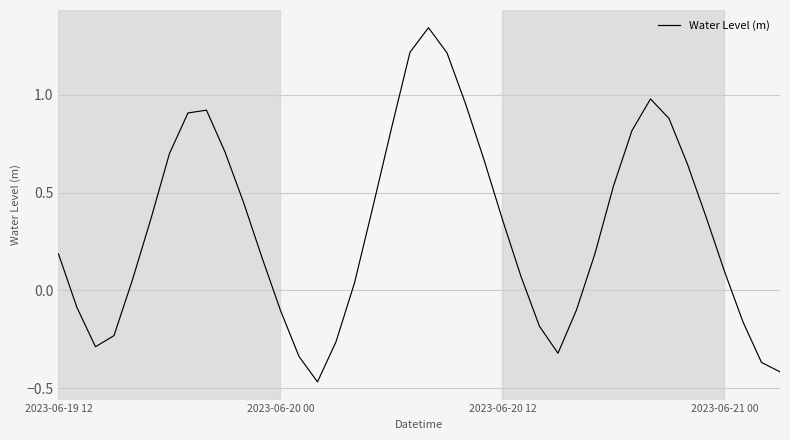

What is the difference between the maximum and minimum values?

1.8